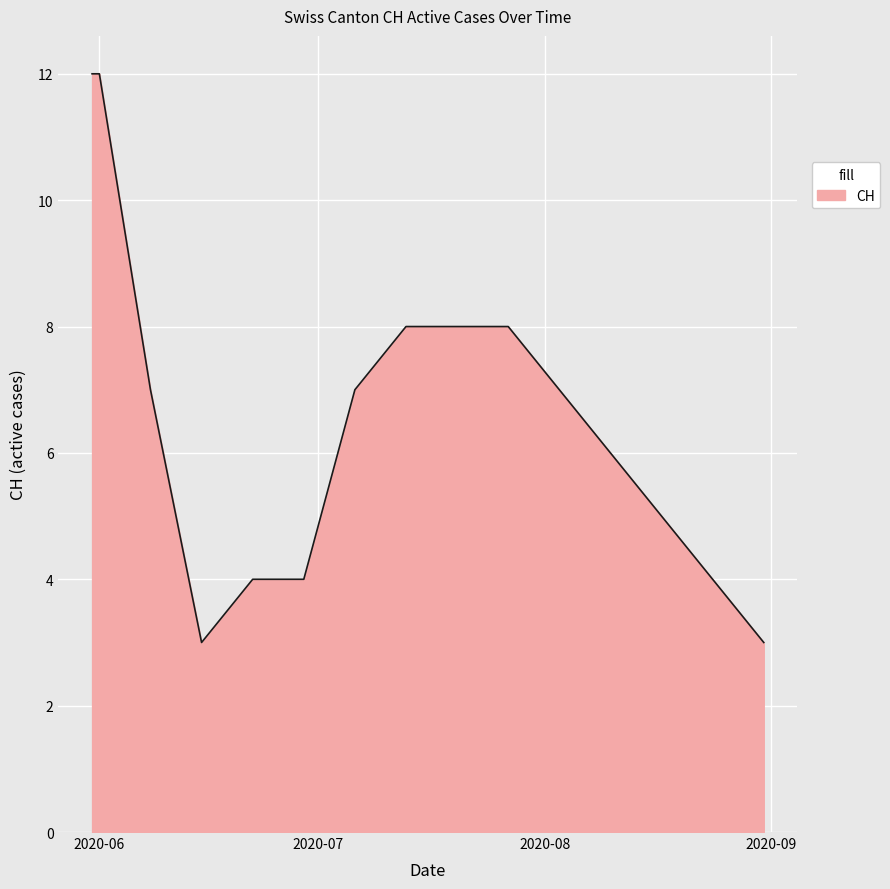

Does the chart have visible grid lines?

Yes